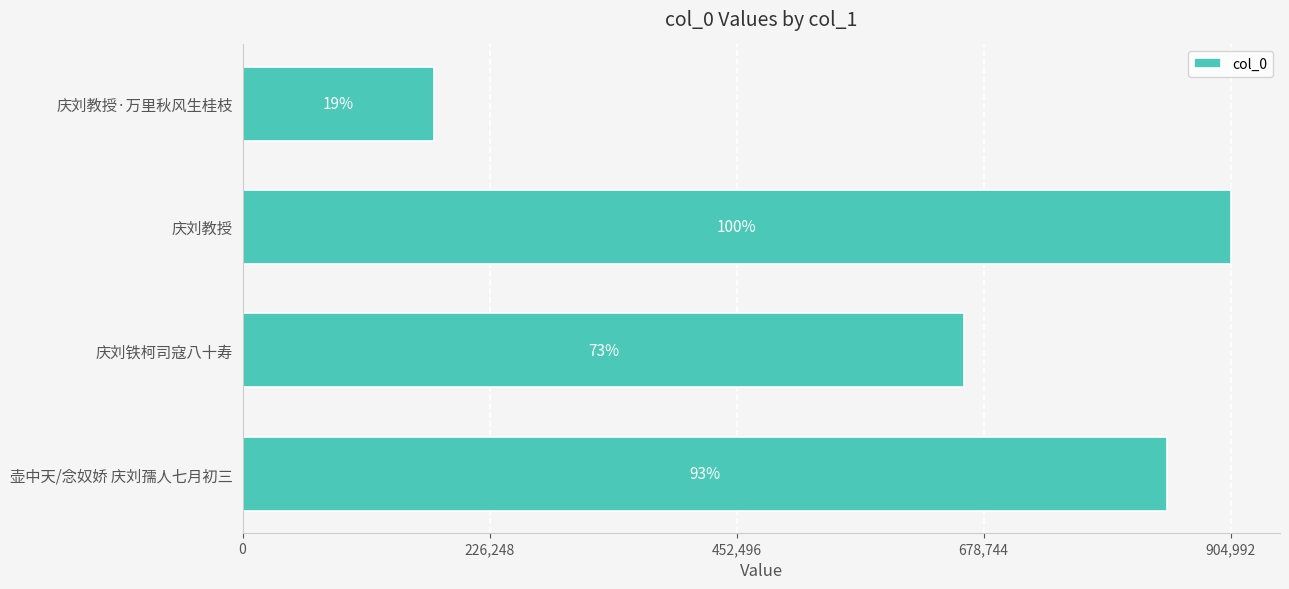

Does the chart contain any negative values?

No